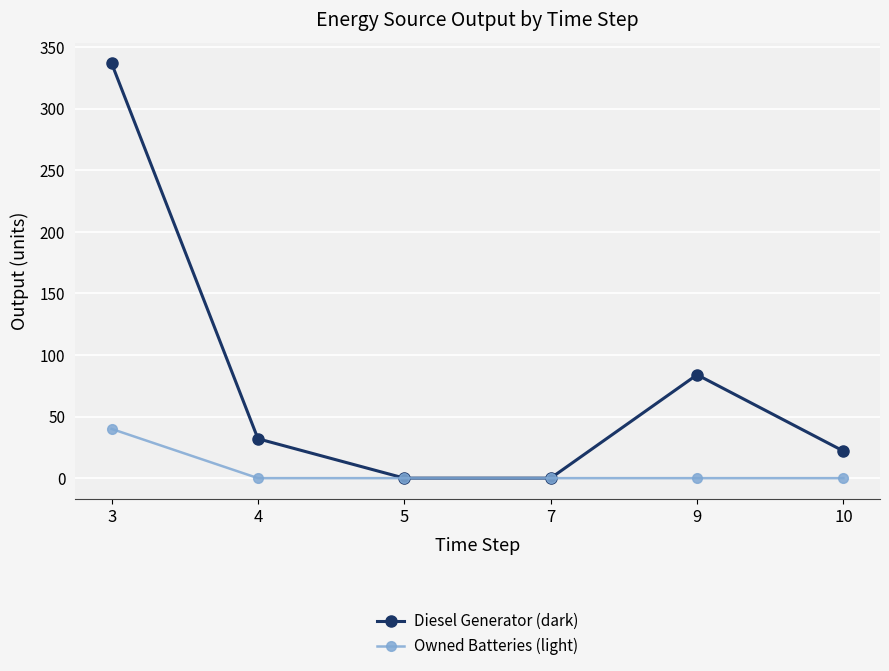

At 4, list the series in order from largest to smallest.

Diesel Generator (dark), Owned Batteries (light)